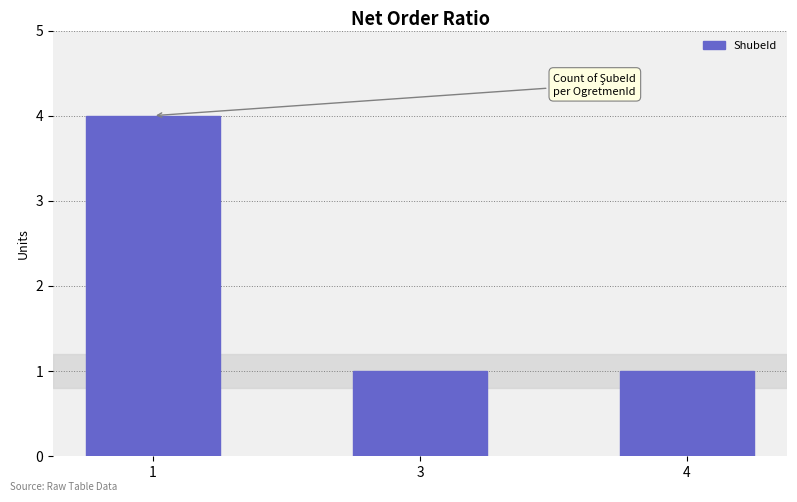

Reading right to left, what are all the values shown in this chart?

4=1	3=1	1=4